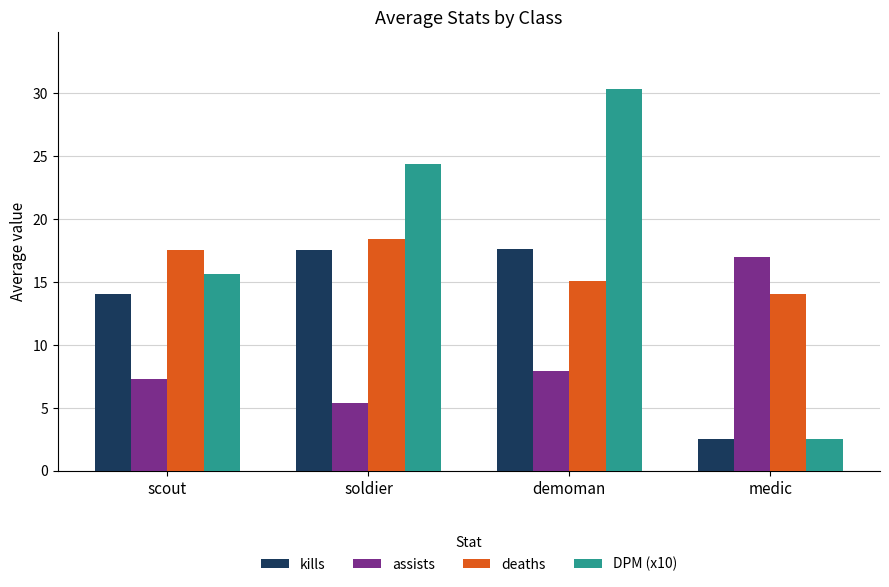

What position from the right is demoman?

2